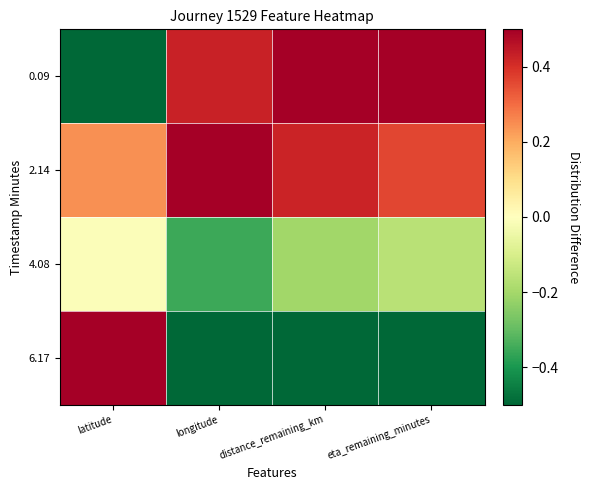

What is the difference between the highest and lowest values at eta_remaining_minutes?

1.0